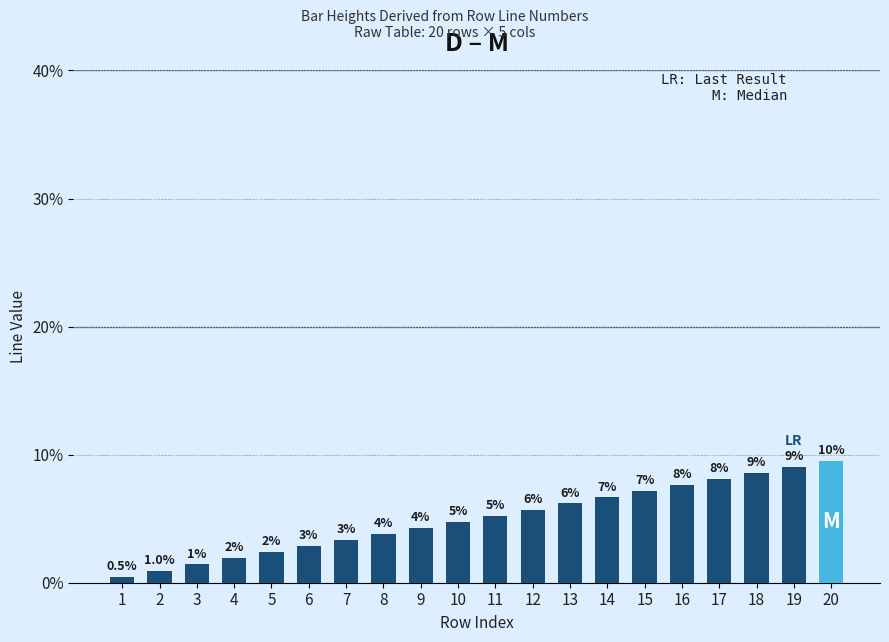

Are the bars horizontal?

No